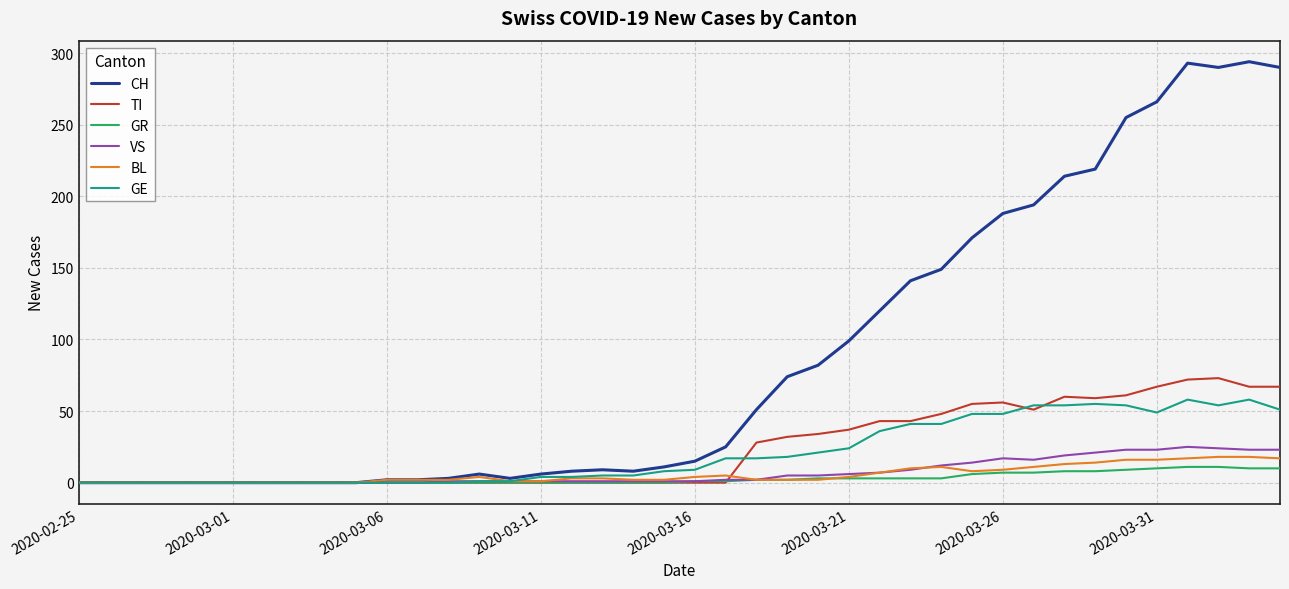

What is the maximum value shown in the chart?

294